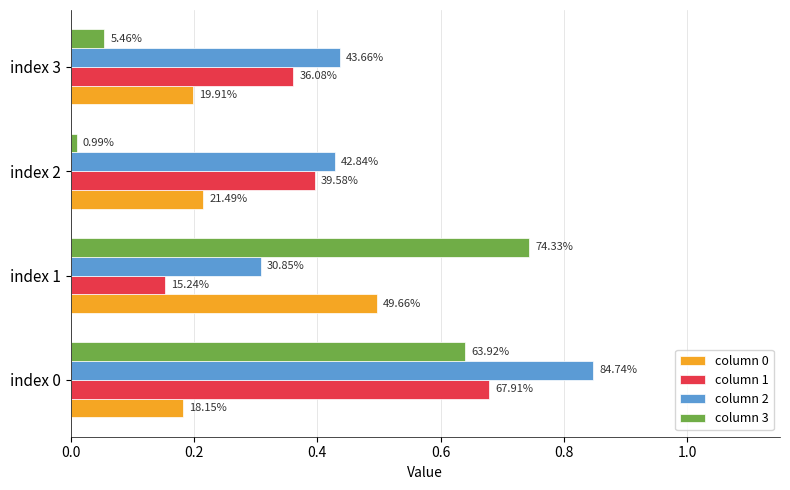

Rank the series by their average value, from highest to lowest.

column 2, column 1, column 3, column 0